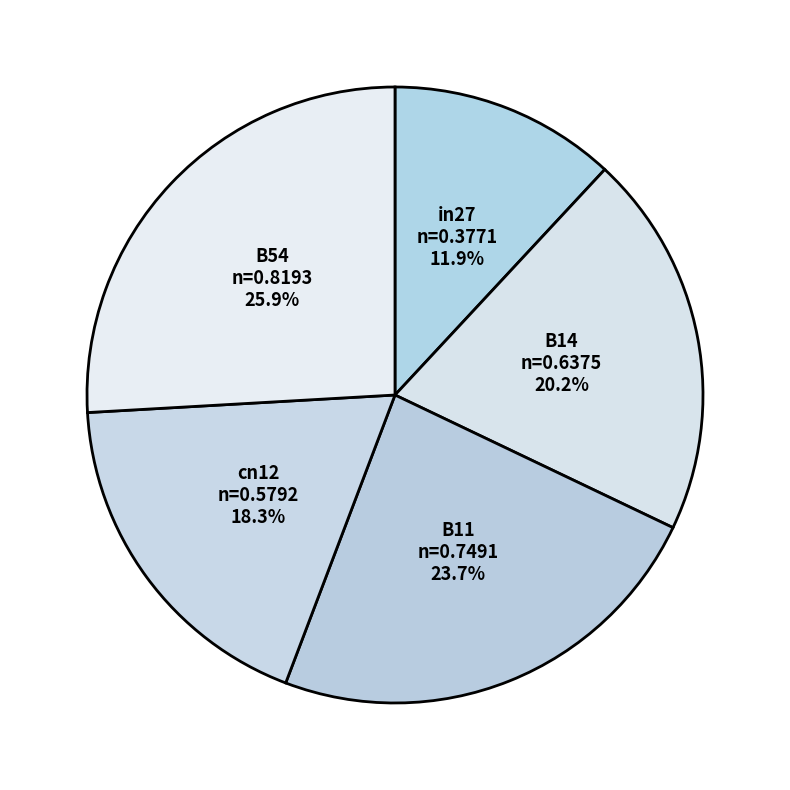

To the nearest percent, what is the combined percentage of B11 and cn12?

42%